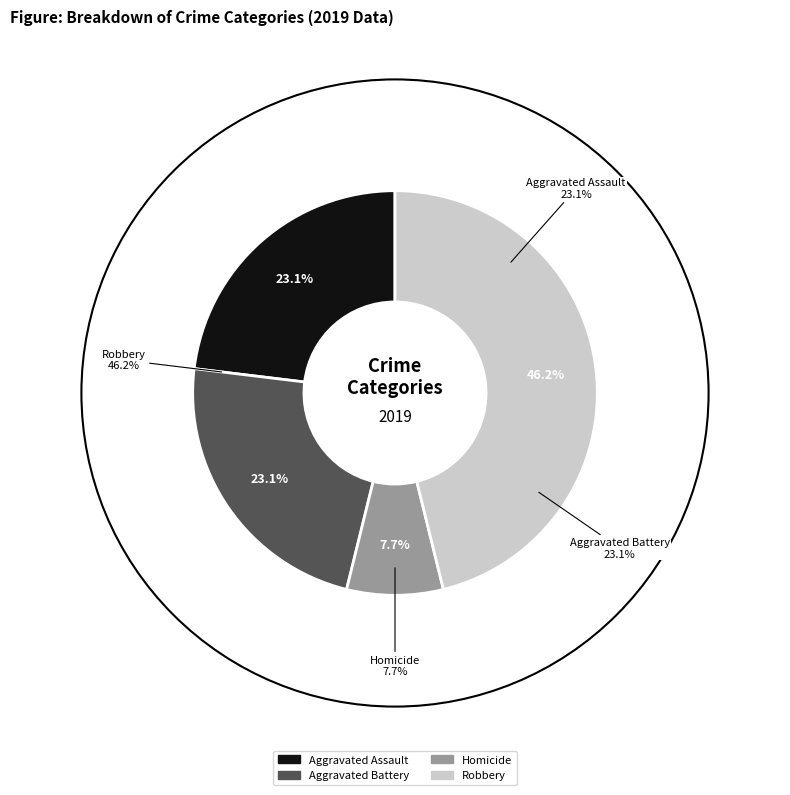

What percentage is the Robbery slice, to the nearest percent?

46%